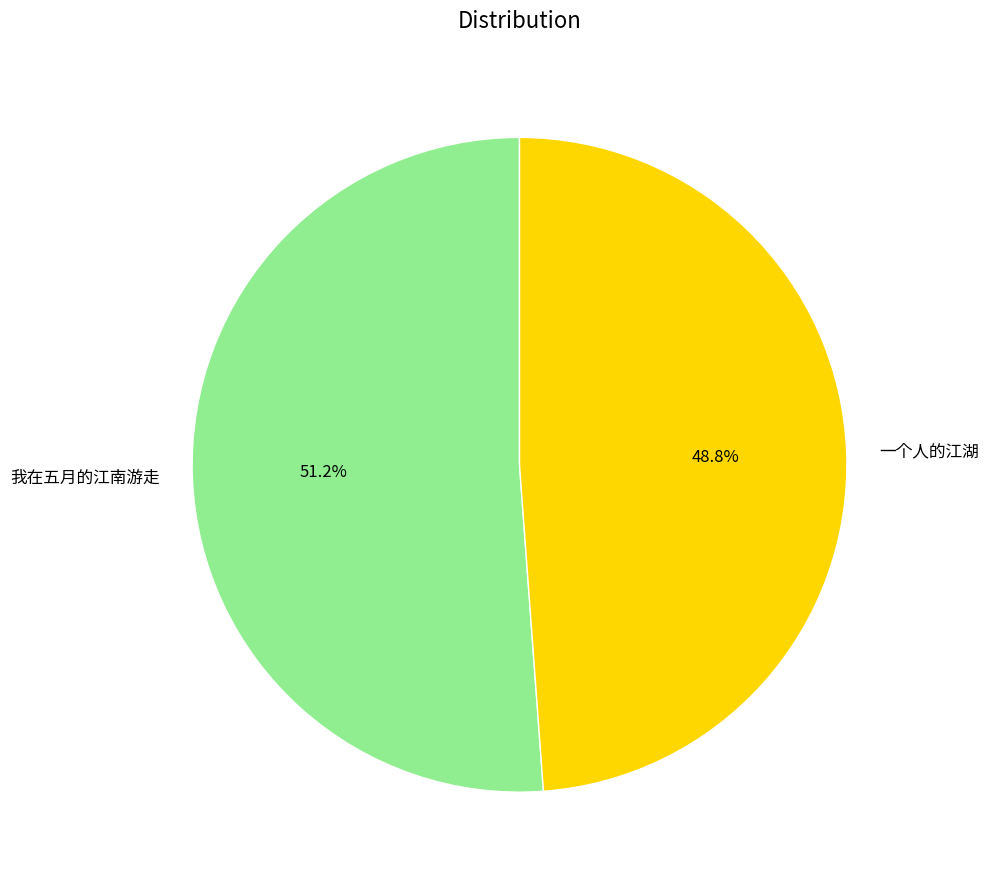

To the nearest percent, what is the difference between the largest and smallest slice percentages?

2%